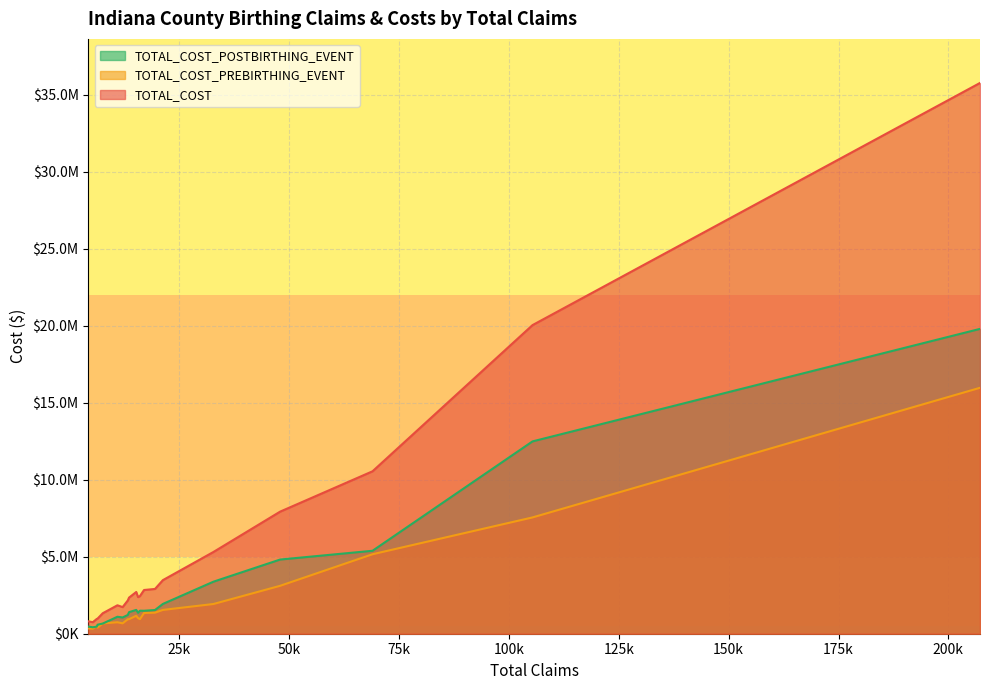

What are all the series names shown in the legend?

TOTAL_COST_POSTBIRTHING_EVENT, TOTAL_COST_PREBIRTHING_EVENT, TOTAL_COST